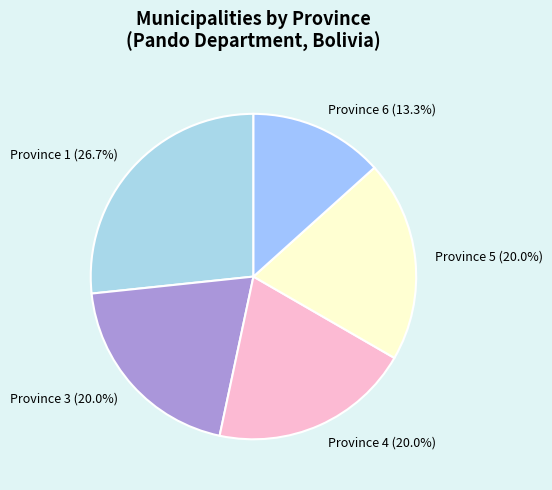

Does any single category account for the majority?

No